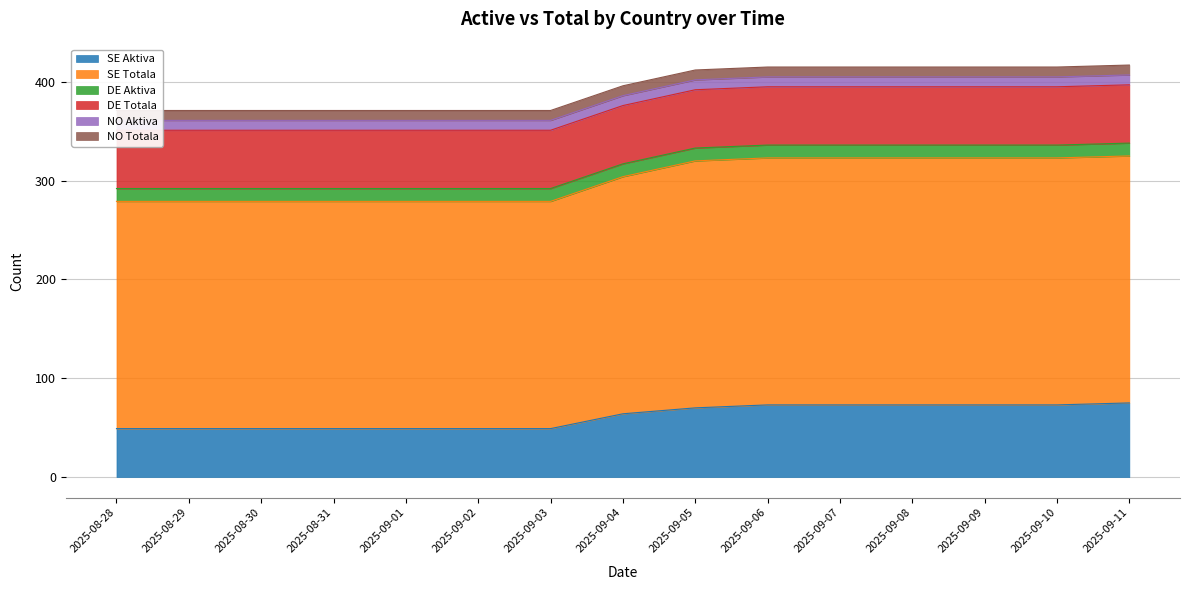

What is the minimum value shown in the chart?

10